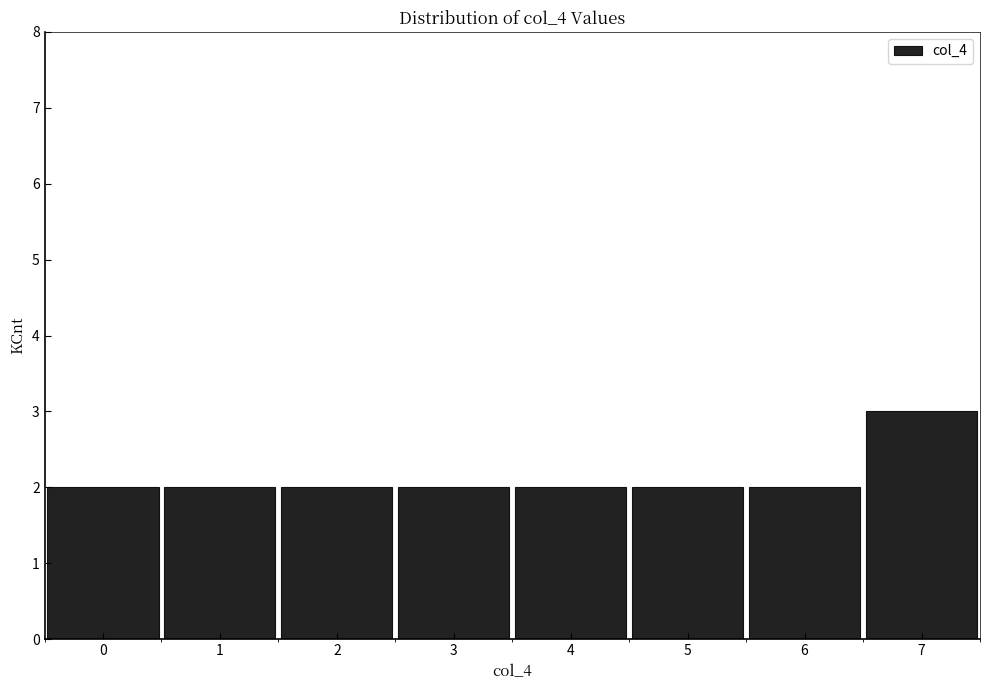

What is the height of the bar covering 0.5 to 1.5 on the x-axis? The values are not printed on the chart, so give them approximately, as read against the axis.

2